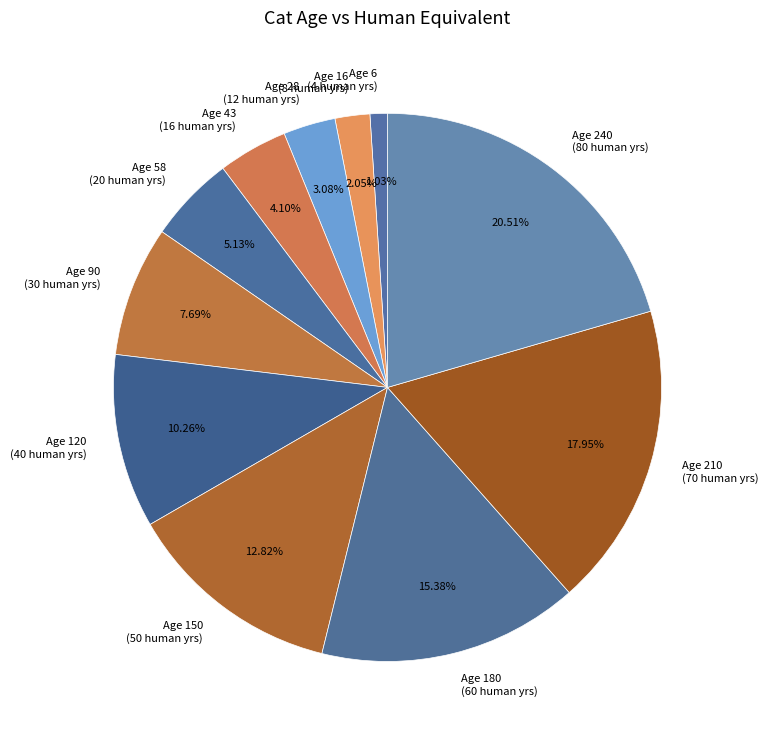

Count the number of slices in the pie.

11